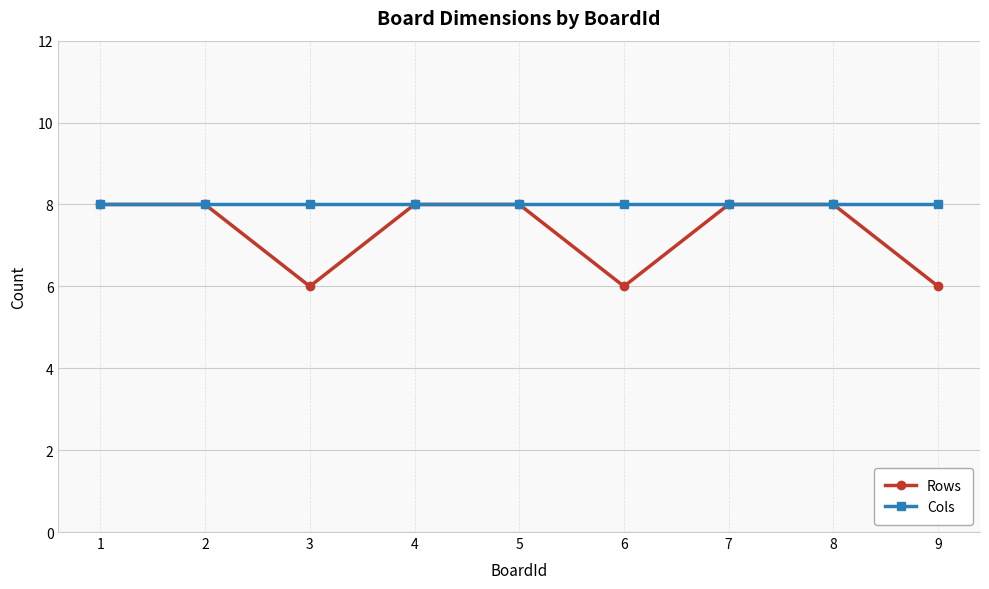

What value does the Rows series have at 6?

6